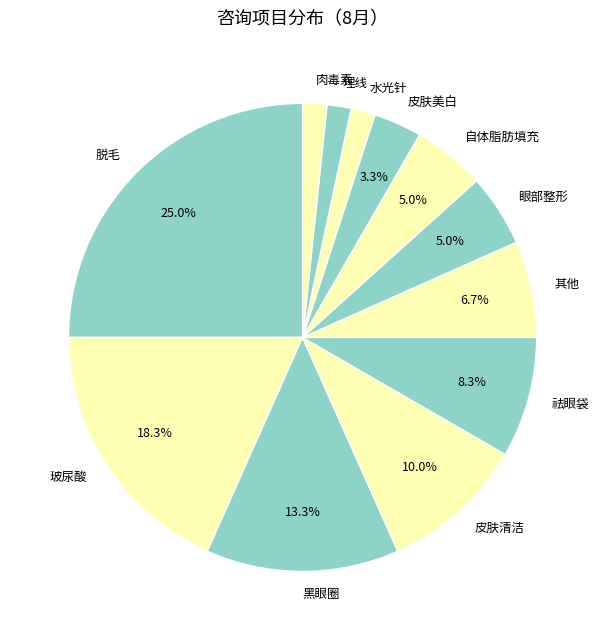

What is the total percentage of 祛眼袋 and 其他?

15.0%